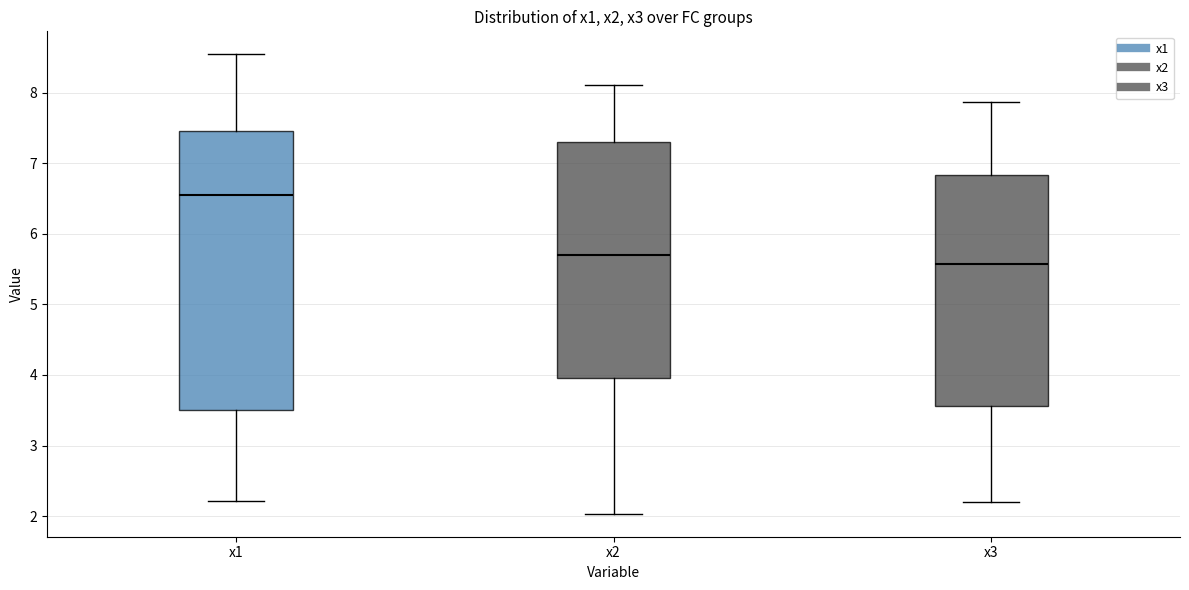

Reading left to right, read every box against the y-axis: the position of its median line, the range the box covers, and the ends of its whiskers. The values are not printed on the chart, so give them approximately, as read against the axis.

x1: median 6.5, box 3.5 to 7.5, whiskers 2.2 to 8.5
x2: median 5.7, box 4.0 to 7.3, whiskers 2.0 to 8.1
x3: median 5.6, box 3.6 to 6.8, whiskers 2.2 to 7.9